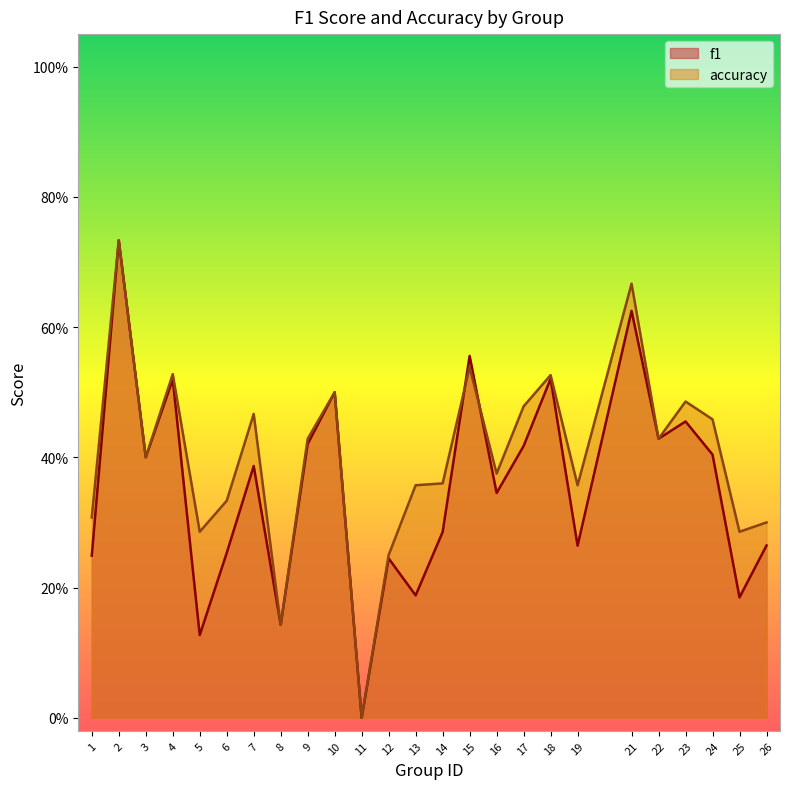

What is the sum of the f1 values at 14 and 3?

0.7